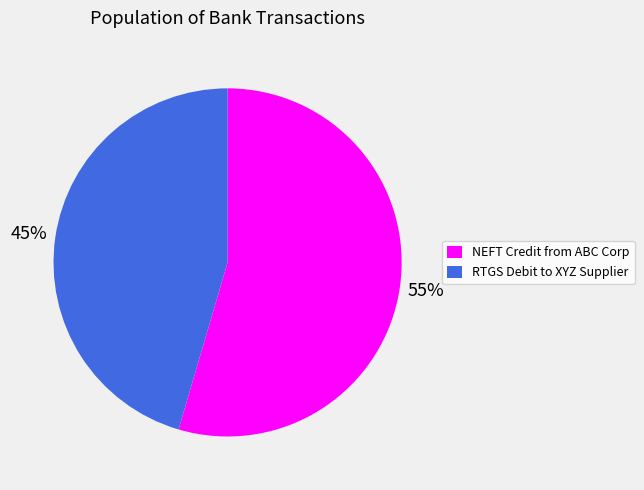

Do RTGS Debit to XYZ Supplier and NEFT Credit from ABC Corp together represent more than half of the pie?

Yes